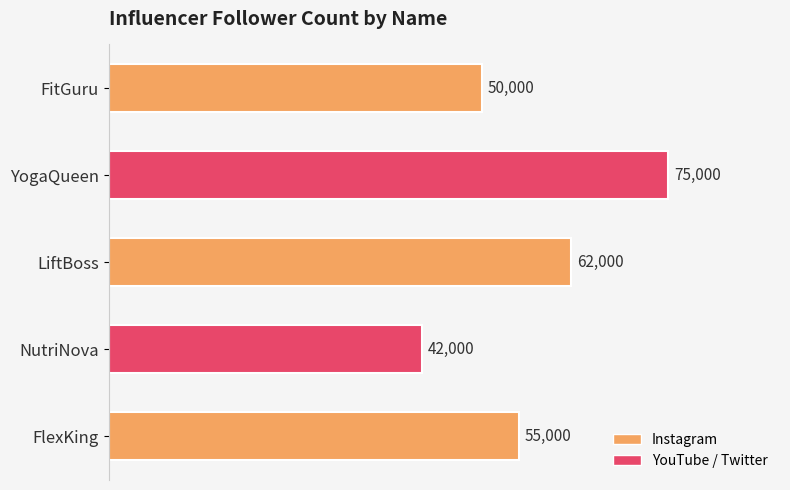

Does the chart contain any negative values?

No